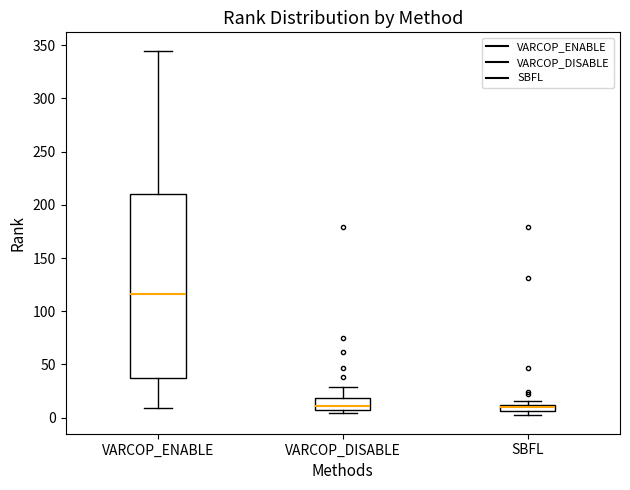

Which box's median line is the highest?

VARCOP_ENABLE